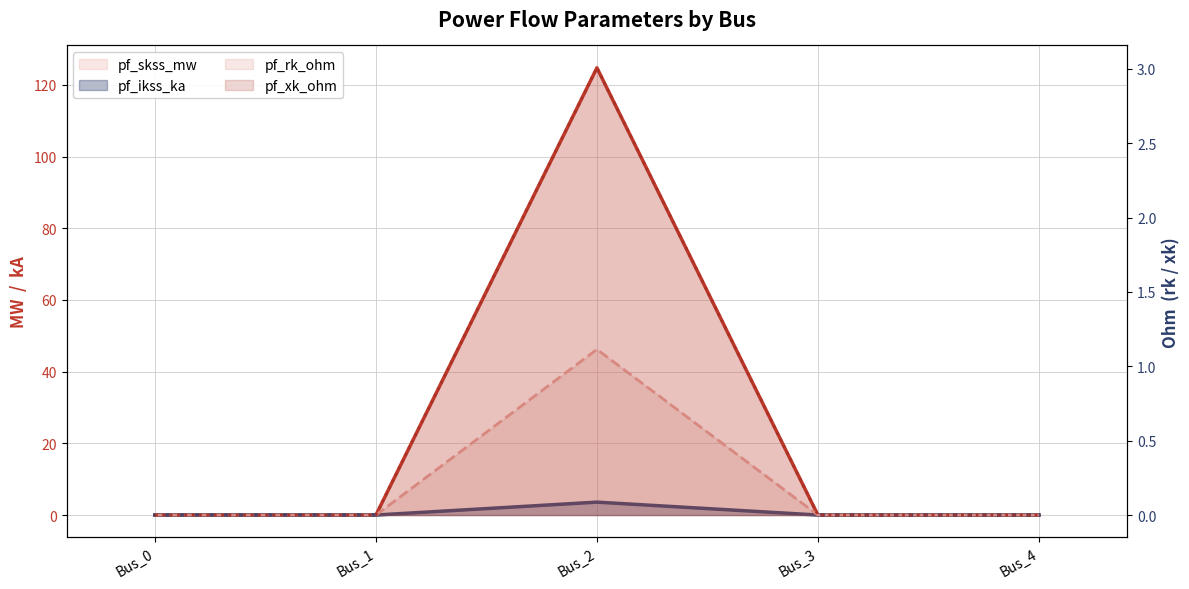

Which category has the lowest value in the pf_xk_ohm series?

Bus_0